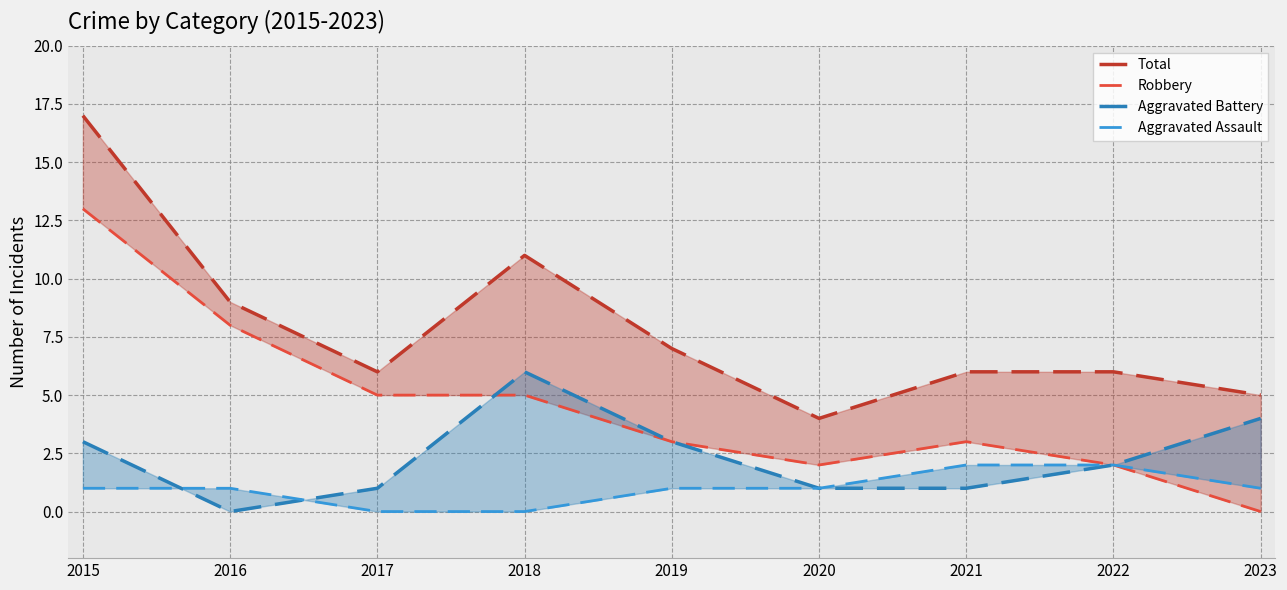

Which series has the widest spread of values?

Total